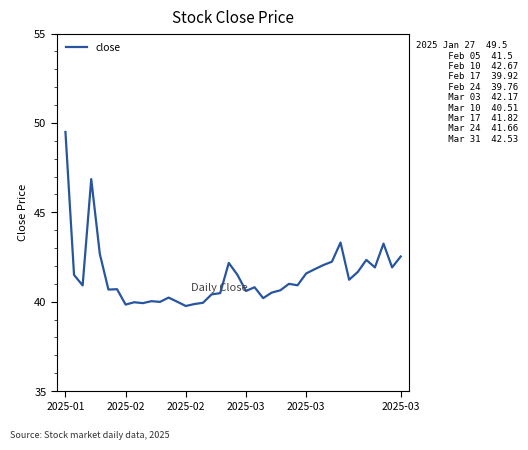

What is the difference between the maximum and minimum values?

9.7